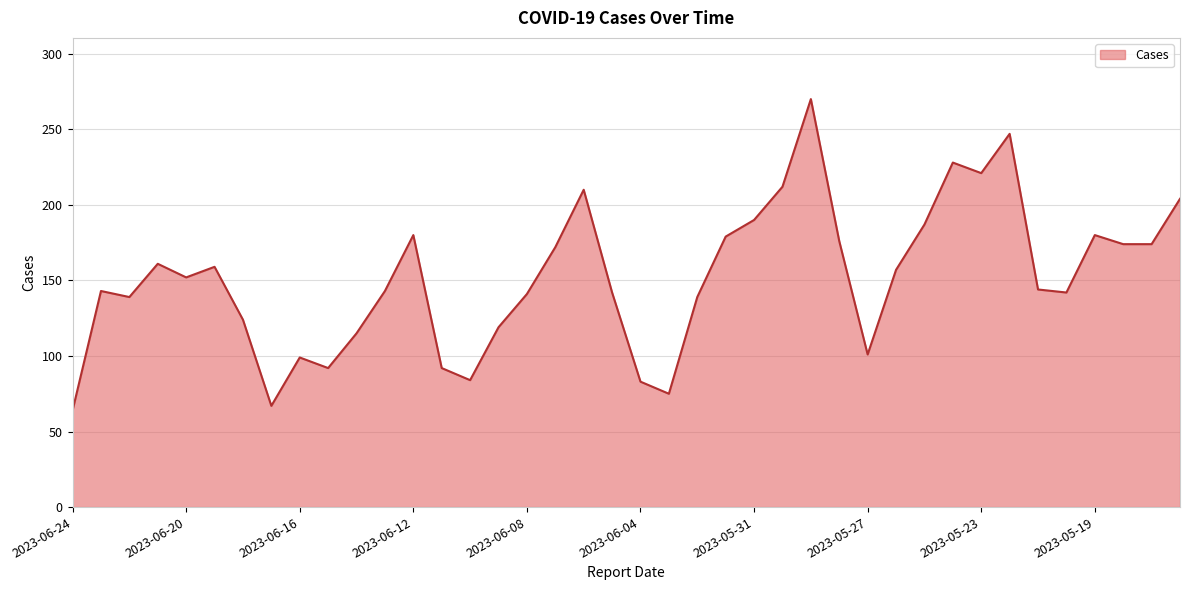

What is the smallest value displayed?

64